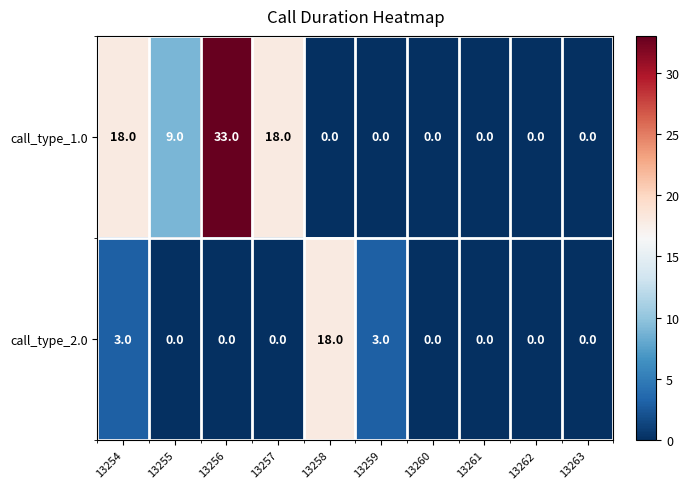

What is the approximate value of call_type_2.0 at 13258?

18